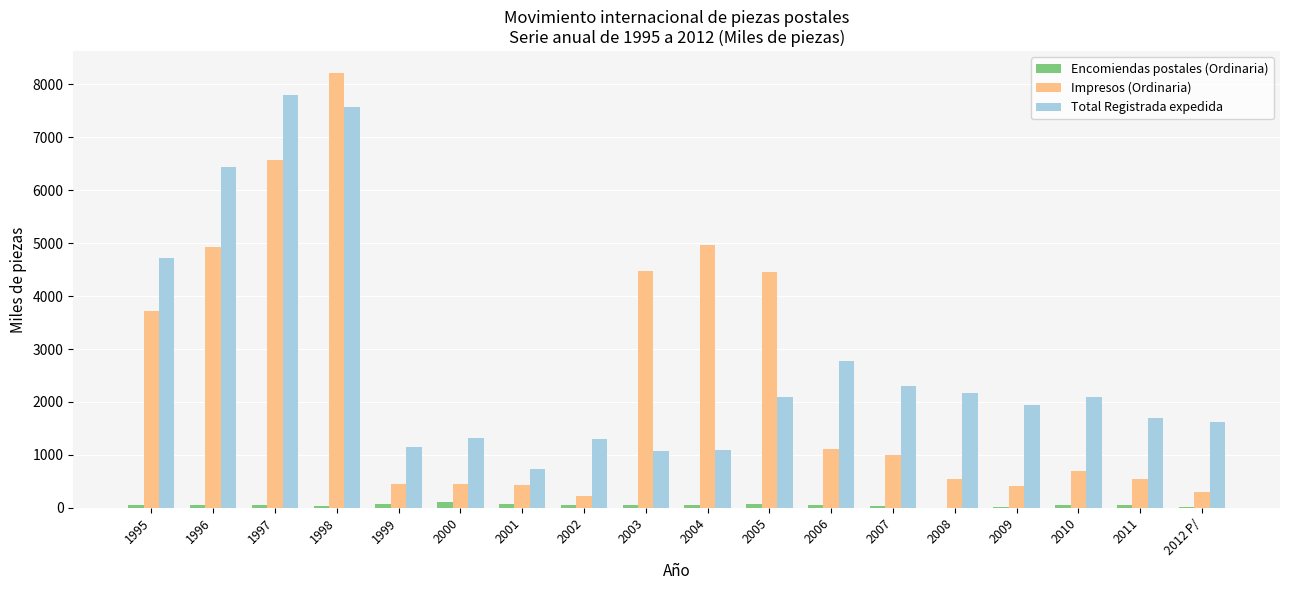

What is the difference between the Total Registrada expedida values at 2011 and 2001?

950.2